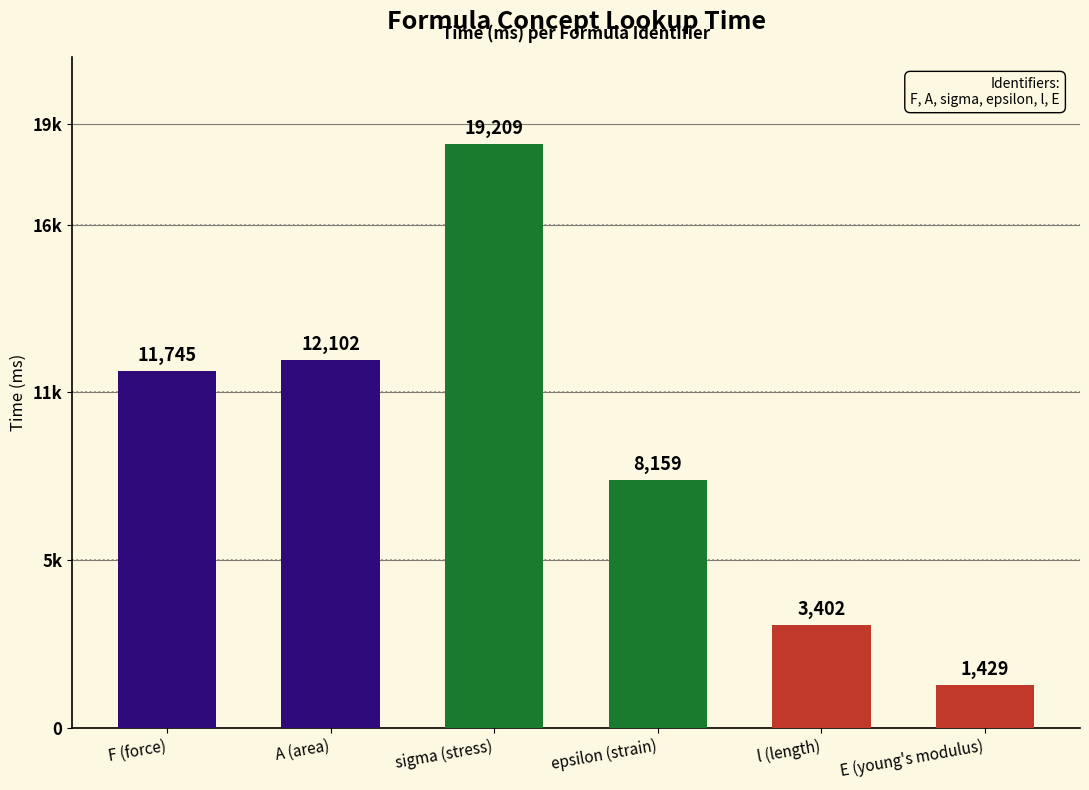

What is the label of the 1st bar from the left?

F (force)